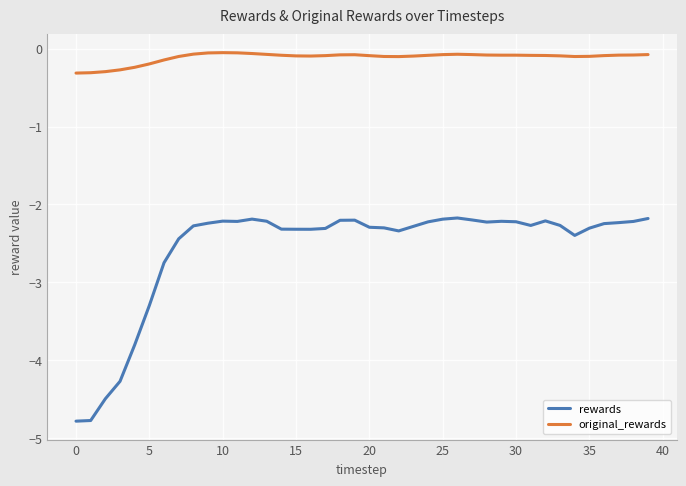

Which series has the largest total across all categories?

original_rewards